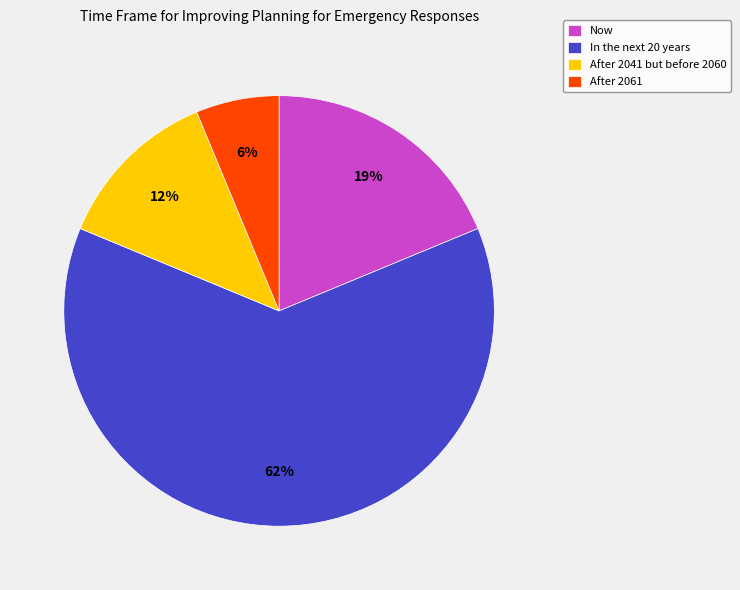

To the nearest percent, what is the average slice percentage?

25%